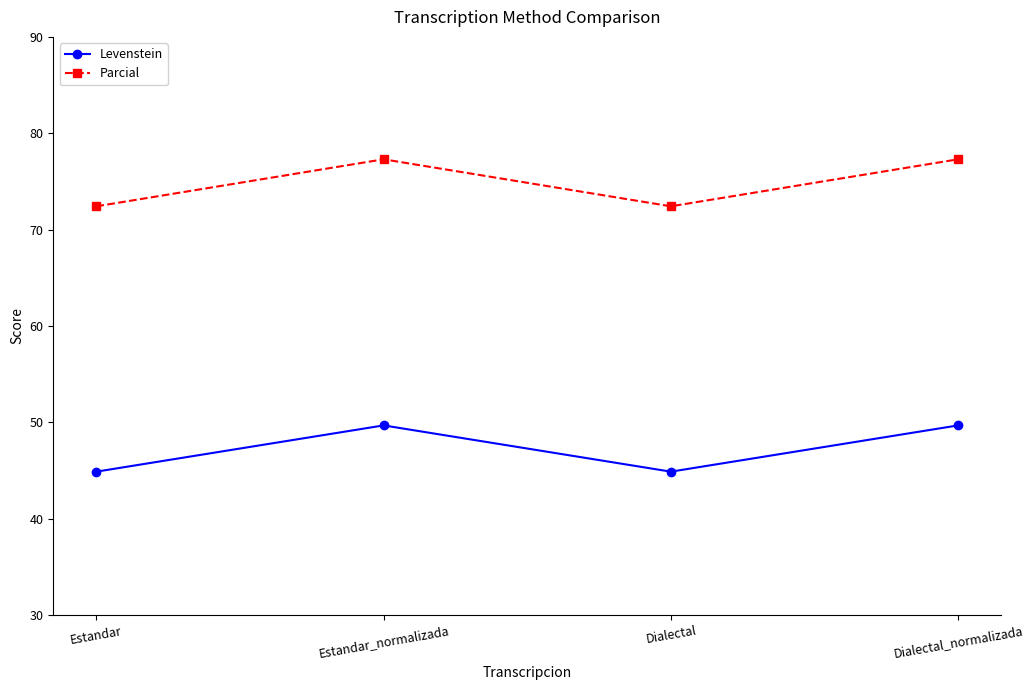

At Estandar, list the series in order from largest to smallest.

Parcial, Levenstein